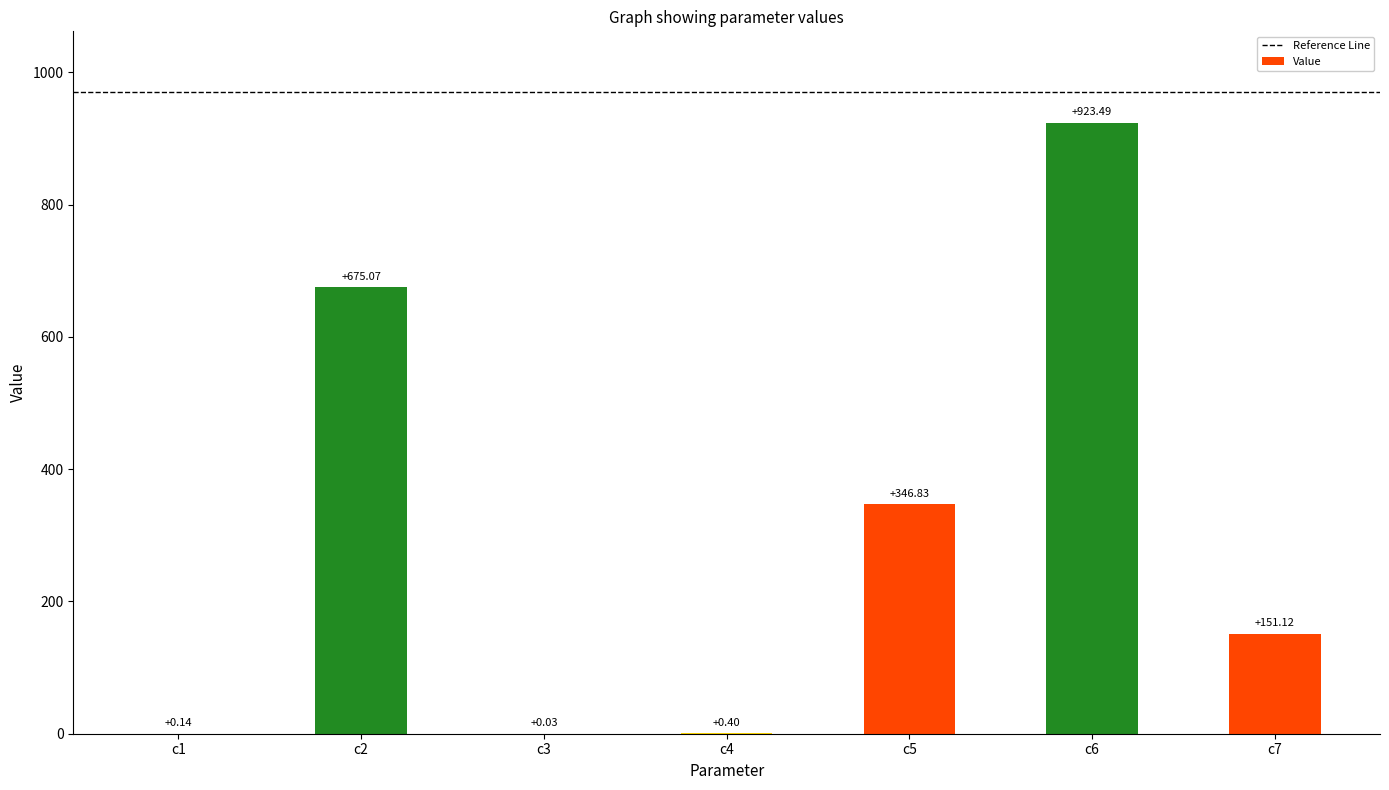

Between c2 and c6, which is larger?

c6